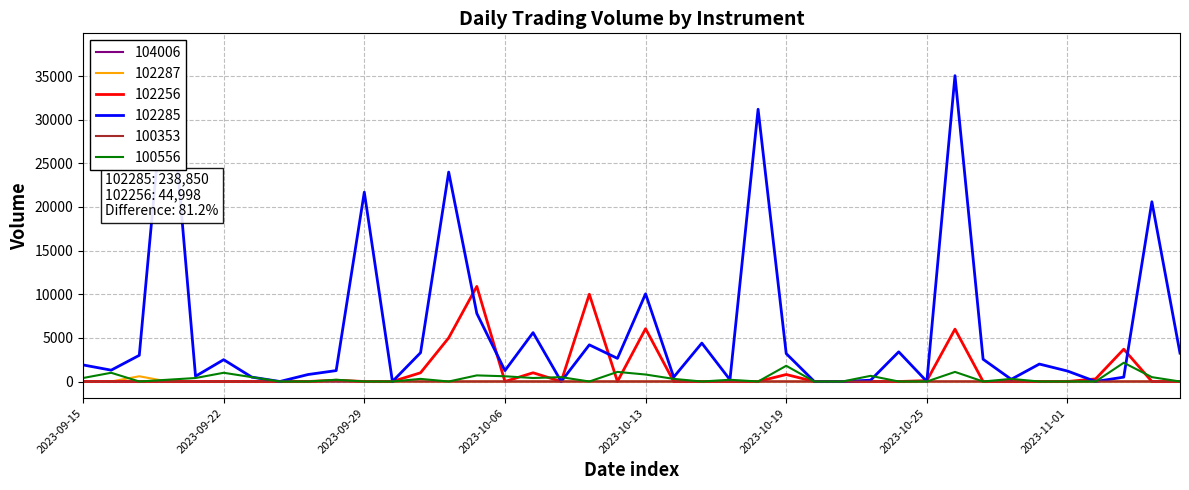

What is the sum of all 102285 values?

238850